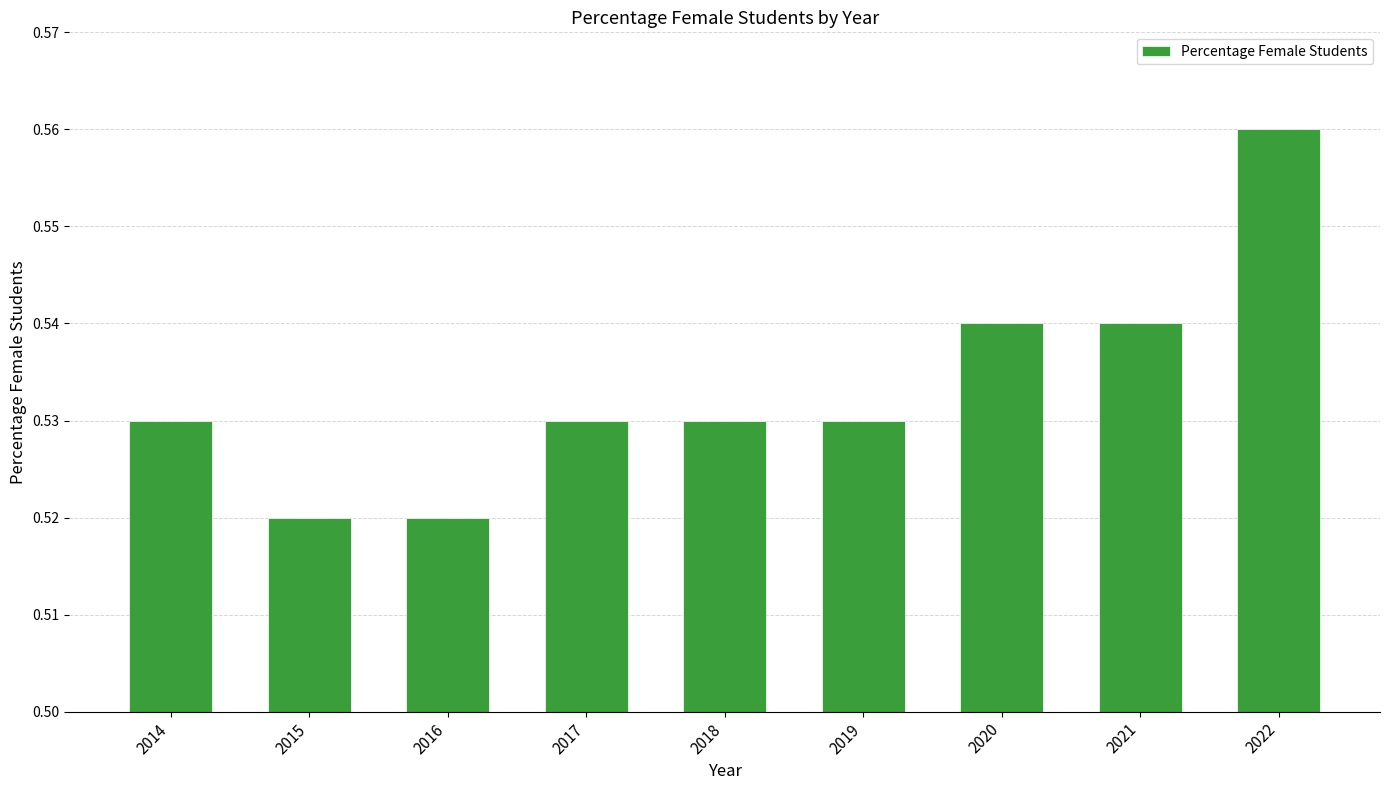

Count the values in the range 0 to 1.

9